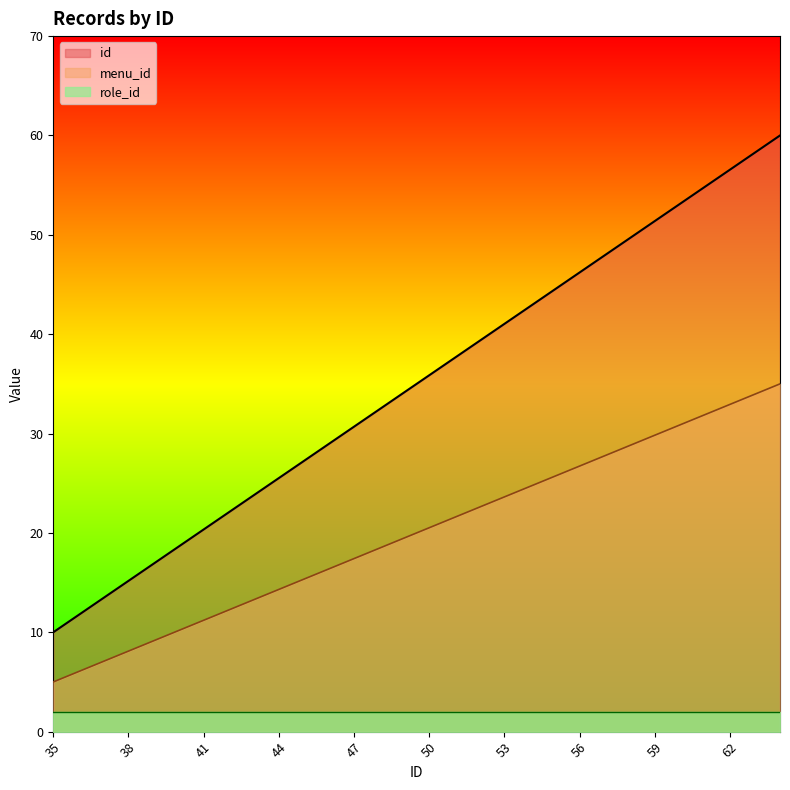

Is it true that menu_id equals 23.6 at 53?

True